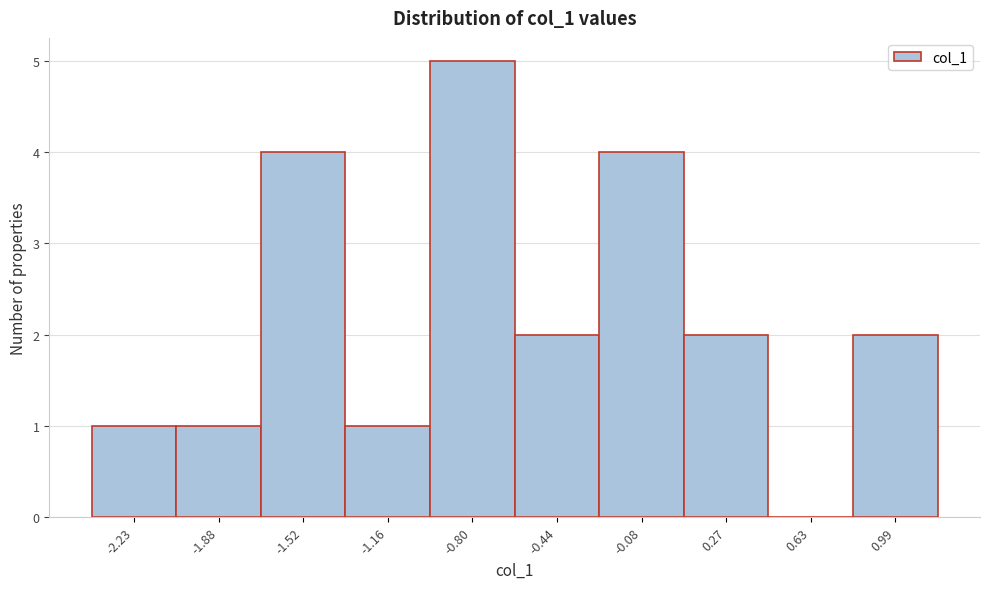

How tall is the bar that spans 0.80 to 1.15 on the x-axis? Neither the bar edges nor the heights are printed on the chart, so give them approximately, as read against the axes.

2